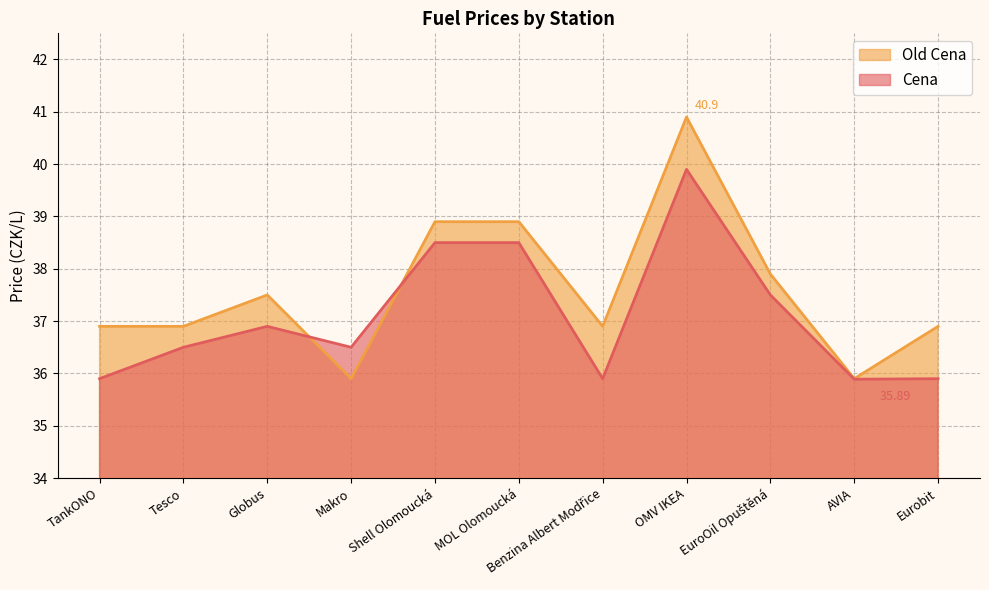

At which label does Old Cena reach its minimum?

Makro